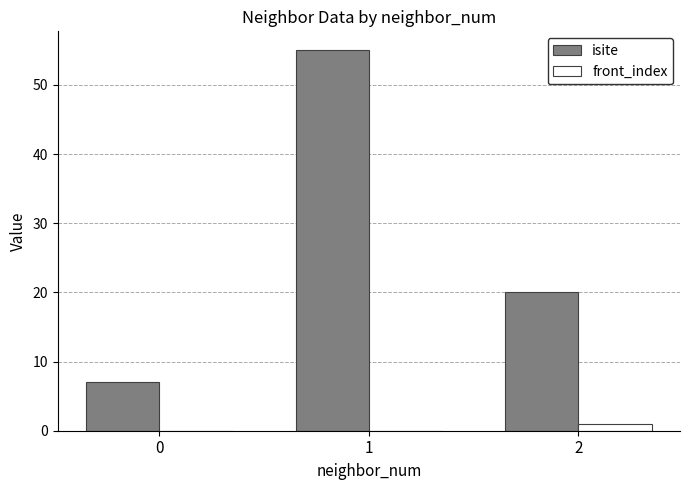

Is the value of front_index at 1 greater than the value of isite at 2?

No